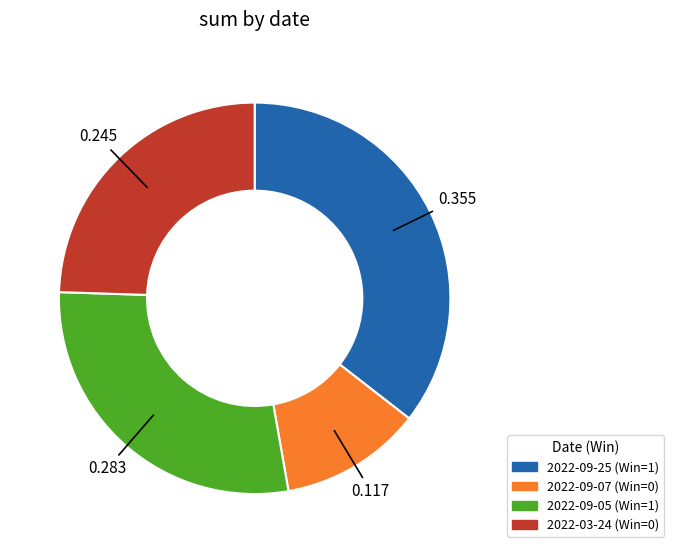

Is the sum of 2022-09-25 (Win=1) and 2022-09-05 (Win=1) greater than half?

Yes